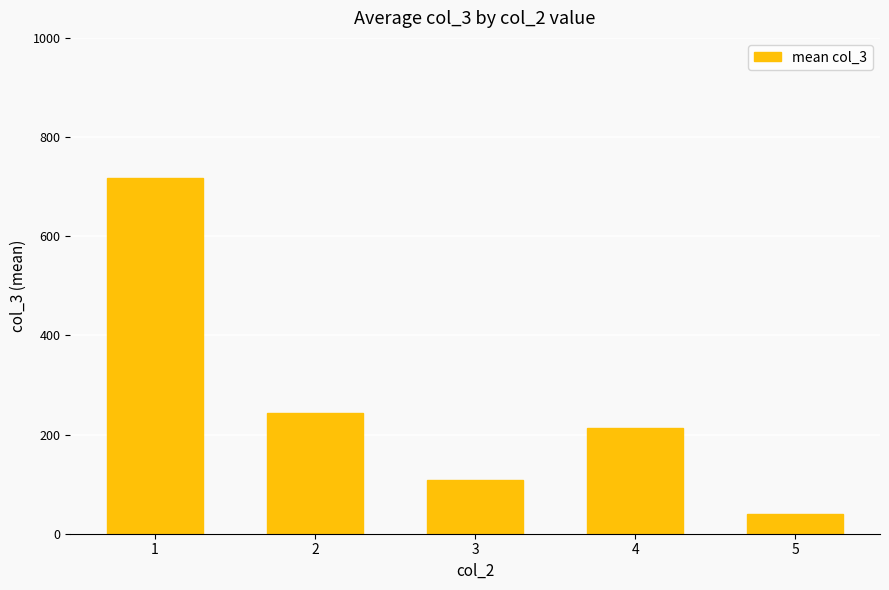

The chart shows a value of 213.8 at 4. True or false?

True